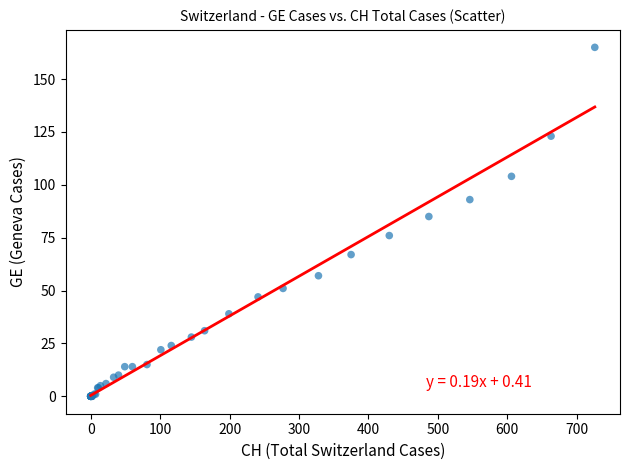

What Y value in the scatter plot is closest to 82?

85